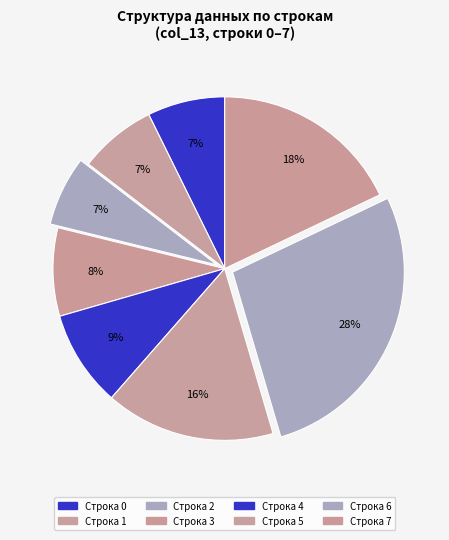

How many segments does this pie chart have?

8